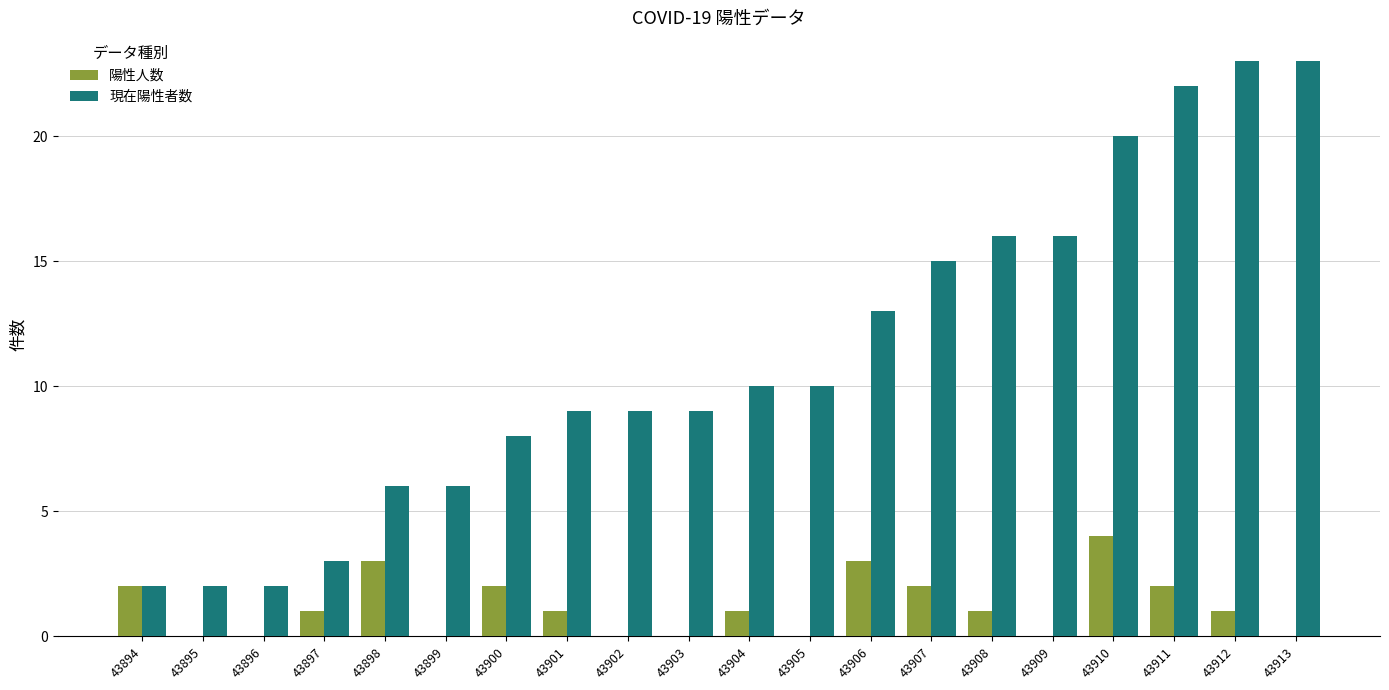

Is the value of 陽性人数 at 43912 greater than the value of 現在陽性者数 at 43909?

No